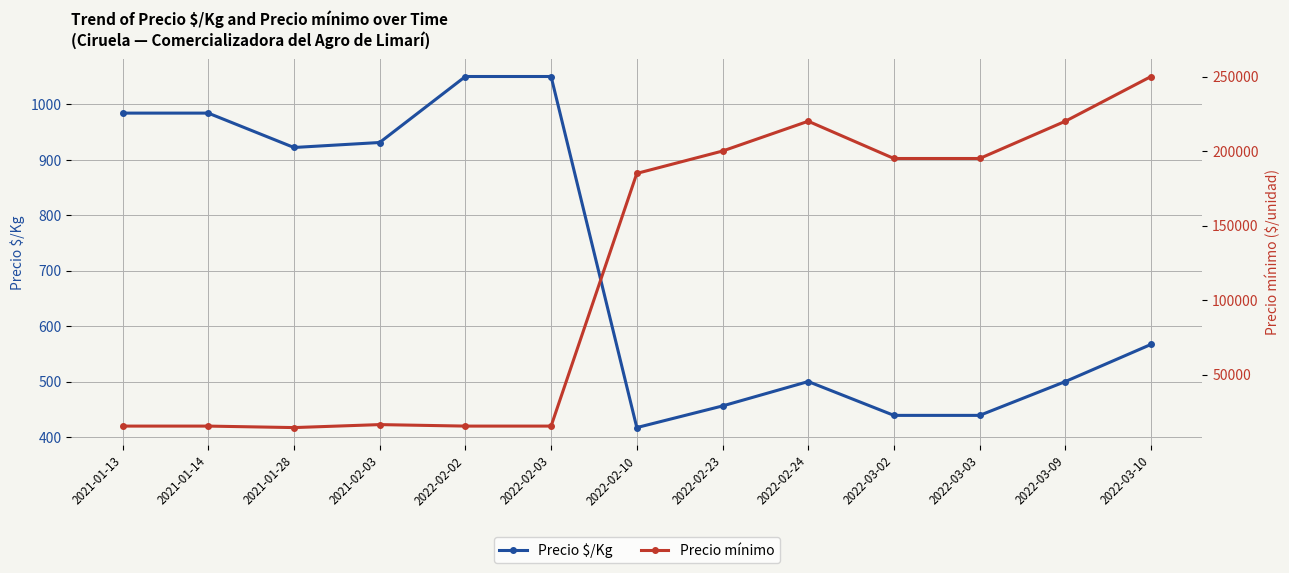

True or false: Precio mínimo and Precio $/Kg intersect in this chart.

False